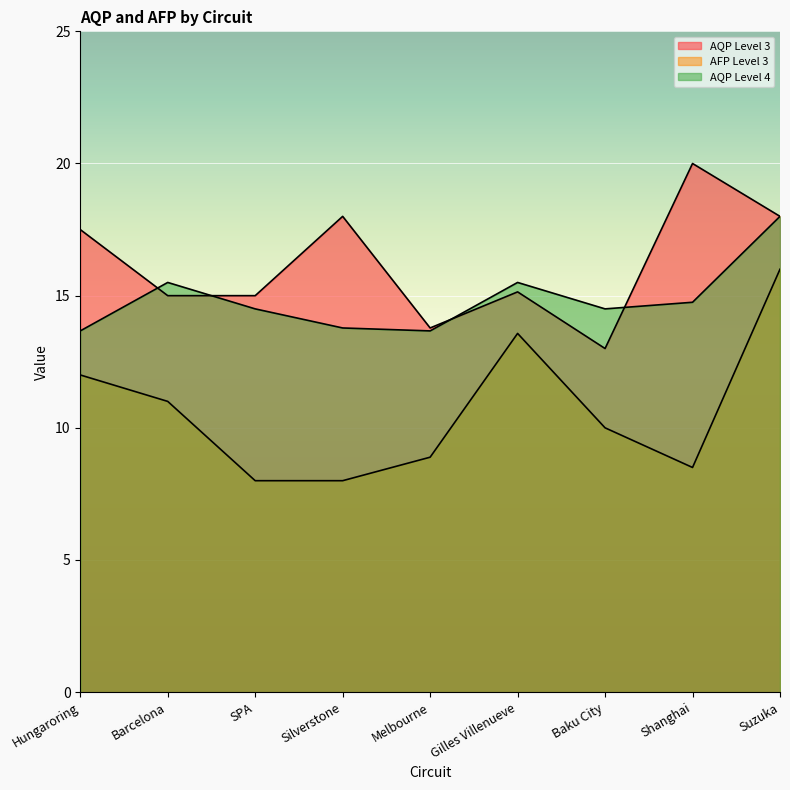

At which category is the sum across all series the highest?

Suzuka